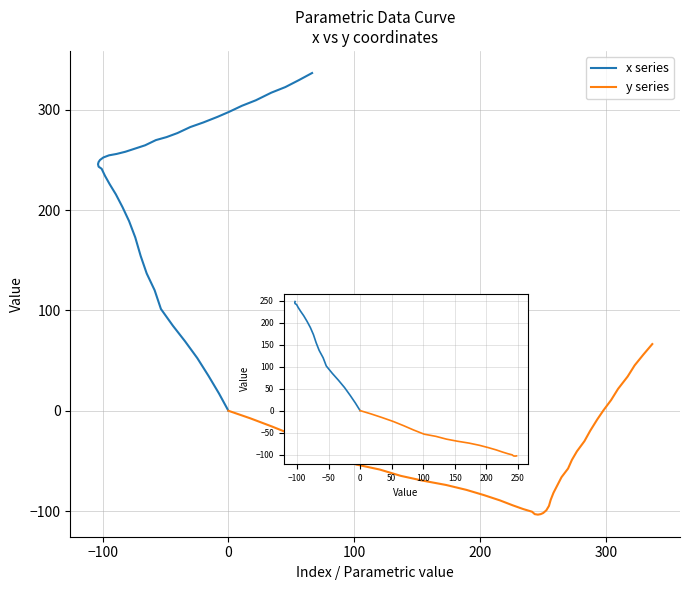

How many data points in y series are above -57?

19